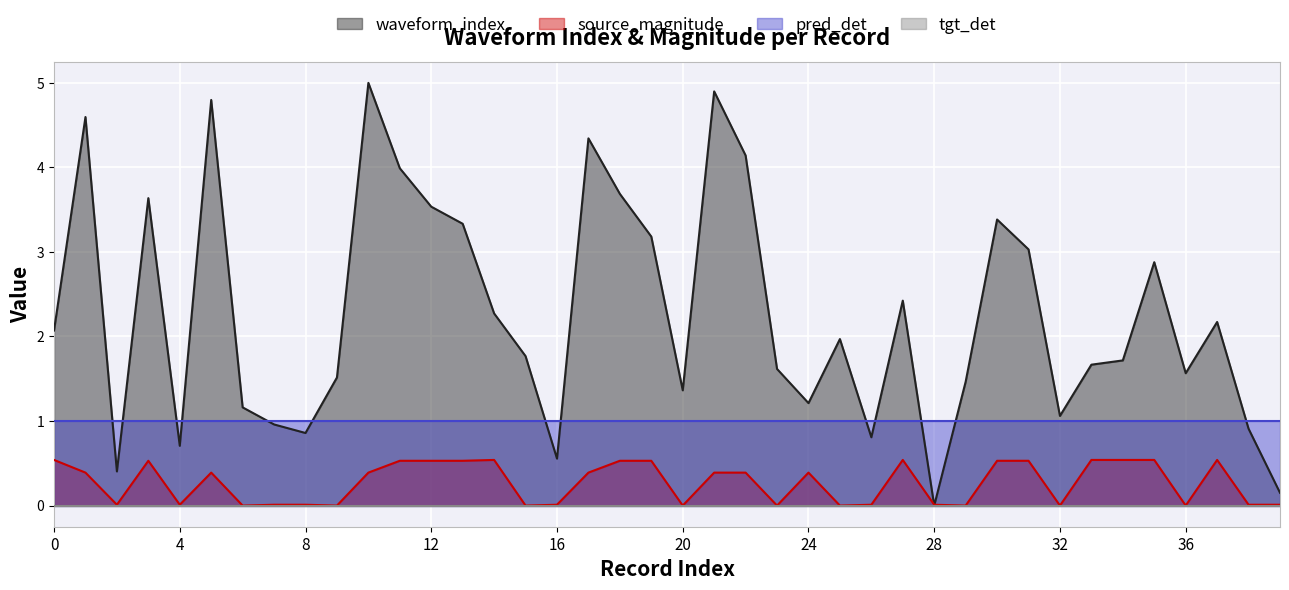

Which has a higher value, 5 or 13?

5